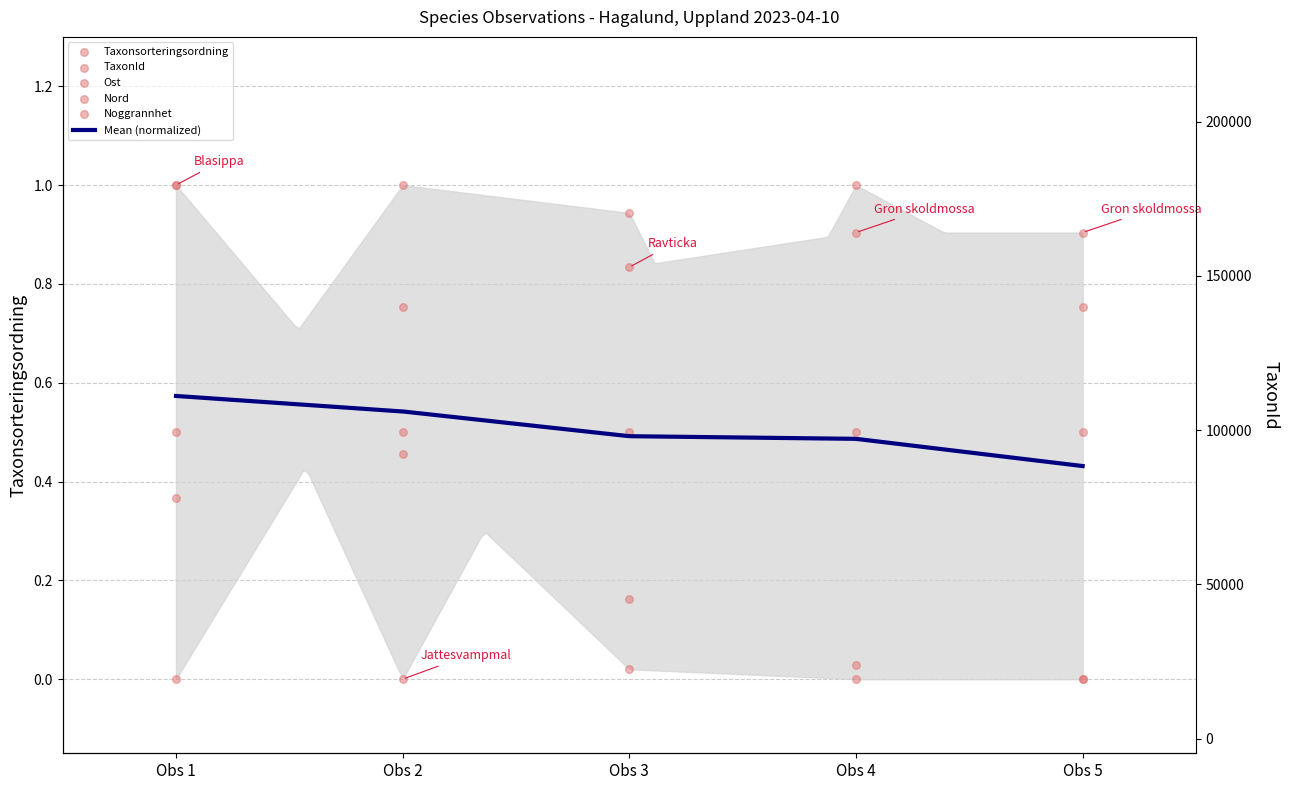

Is the value of Nord at Obs 2 greater than the value of Ost at Obs 1?

Yes